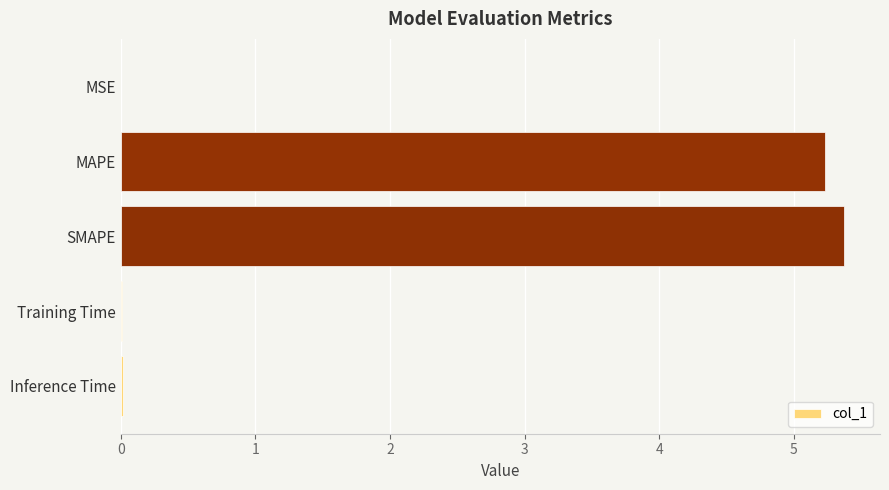

What is the maximum value shown in the chart?

5.4